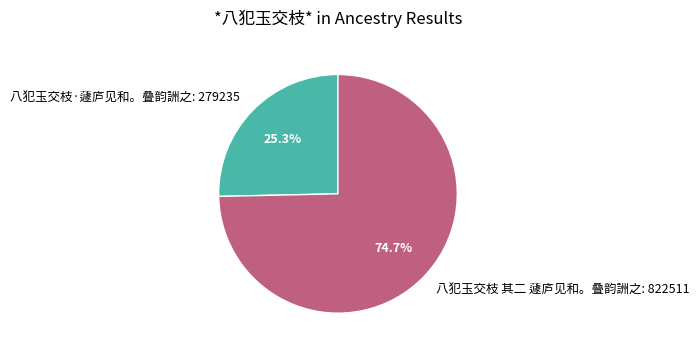

To the nearest percent, what is the combined percentage of 八犯玉交枝 其二 蘧庐见和。叠韵詶之 and 八犯玉交枝·蘧庐见和。叠韵詶之?

100%